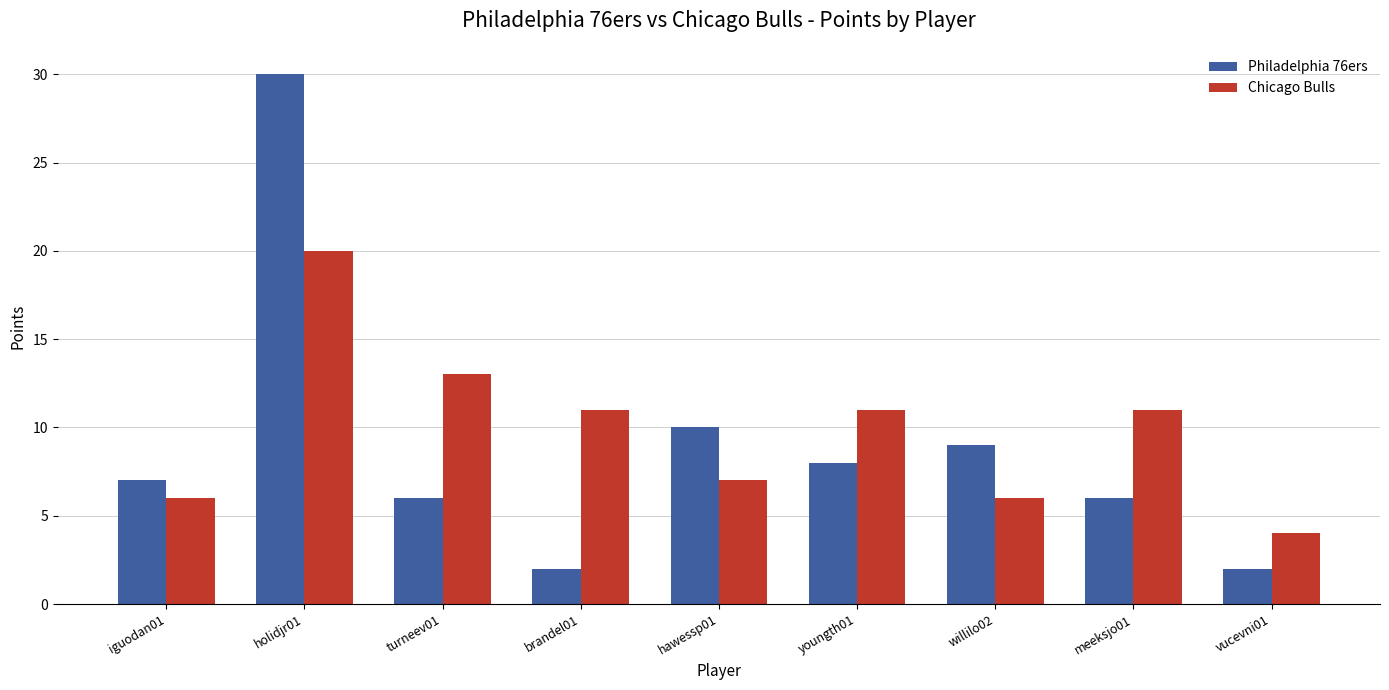

Between iguodan01 and turneev01, which series saw the biggest shift?

Chicago Bulls